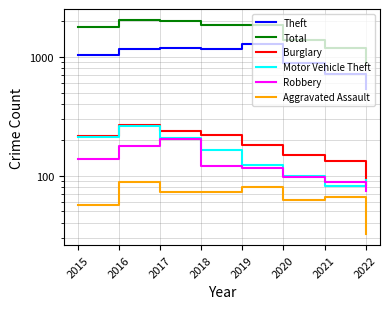

Which category has the lowest value in the Total series?

2022